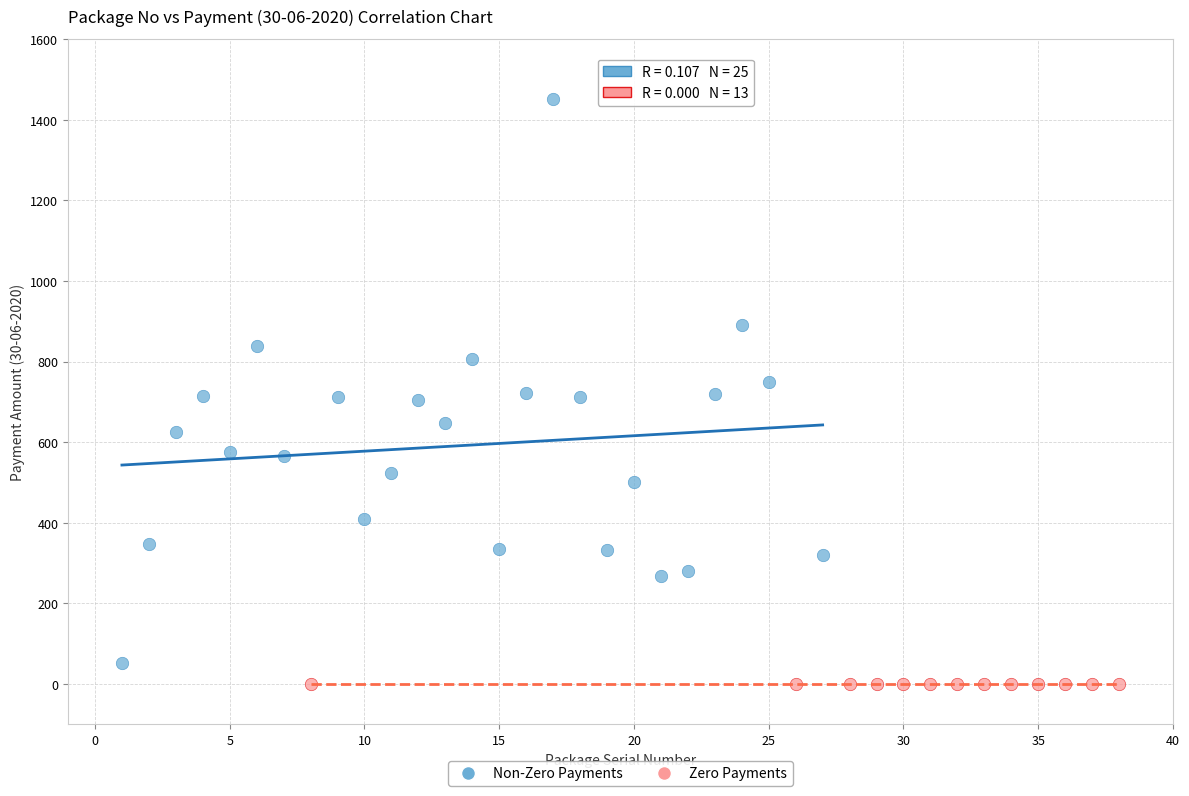

Which series reaches the maximum Y coordinate?

Non-Zero Payments